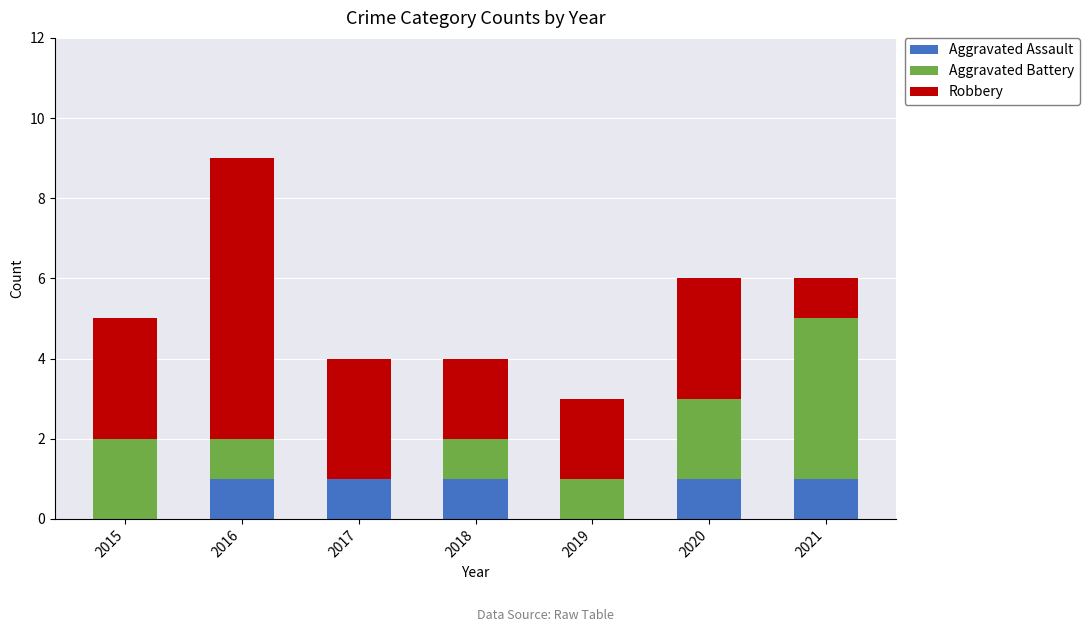

Reading left to right, list the values for the Aggravated Assault series.

2015=0	2016=1	2017=1	2018=1	2019=0	2020=1	2021=1